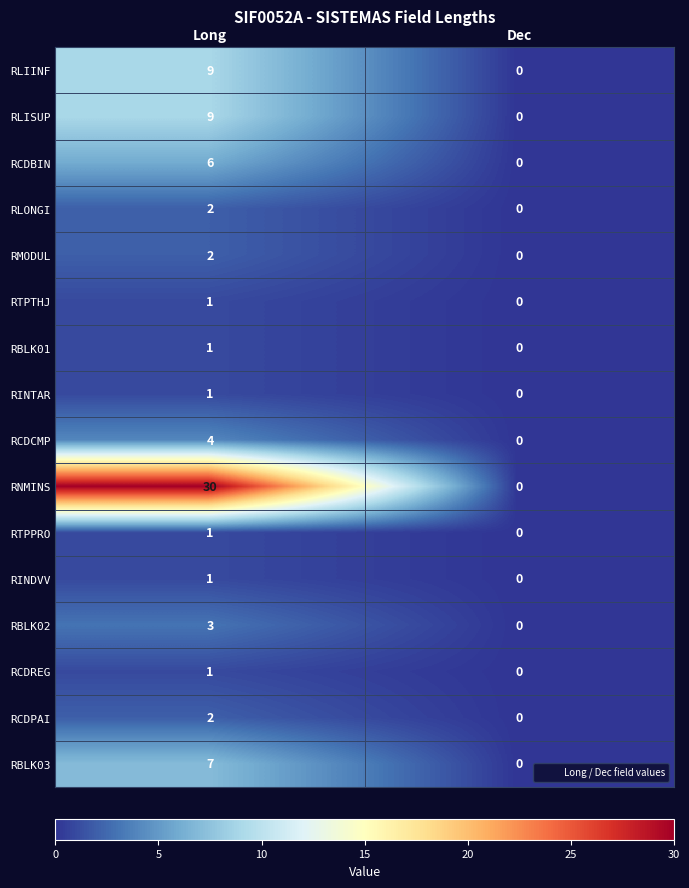

Which series changed the most between Long and Dec?

RNMINS